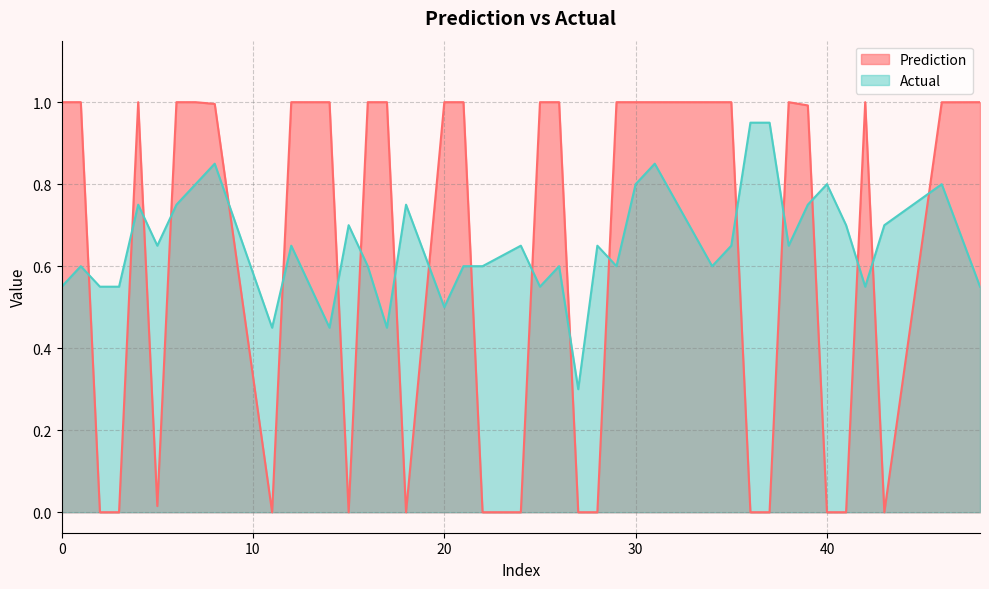

Which has a higher value, 28 or 29?

29